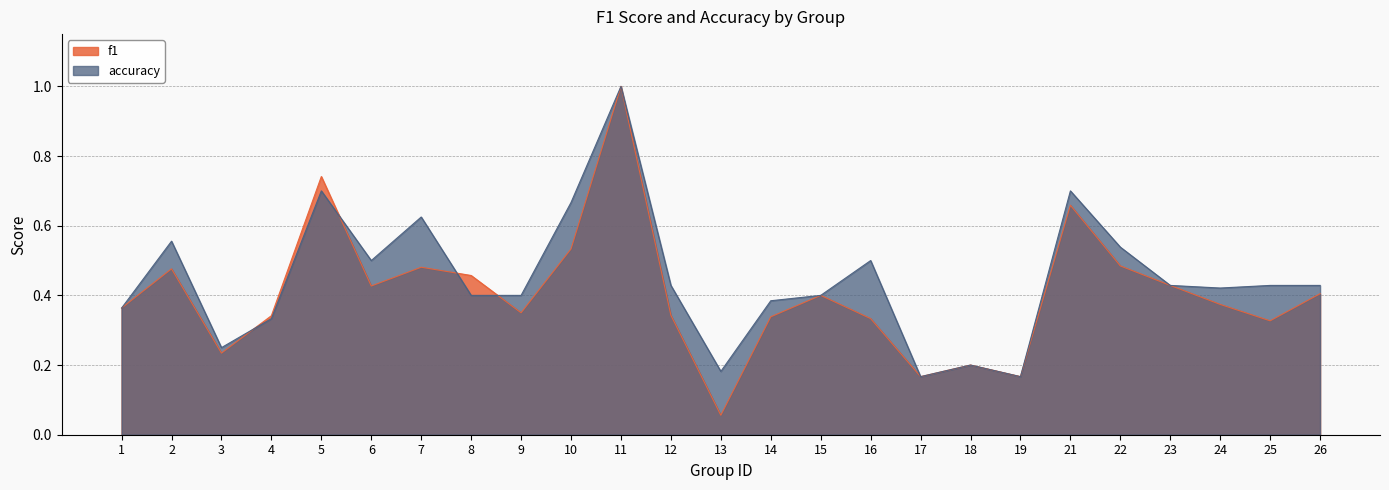

What are all the series names shown in the legend?

f1, accuracy